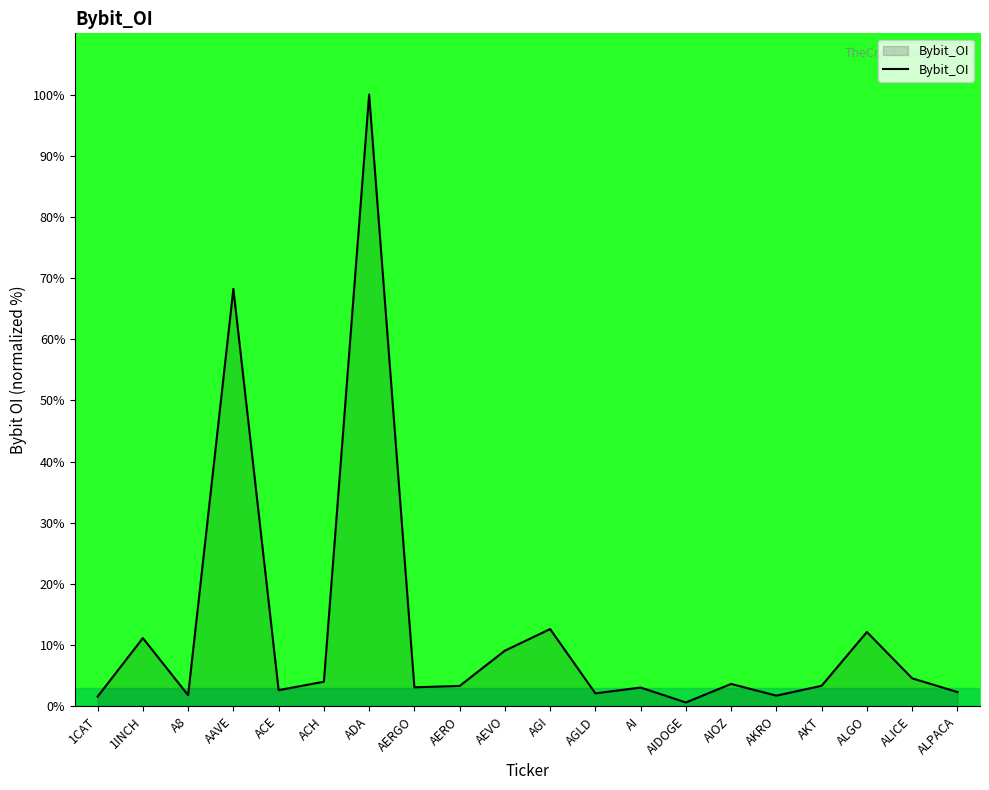

How many interior local peaks (higher than both neighbors) does the data have?

7